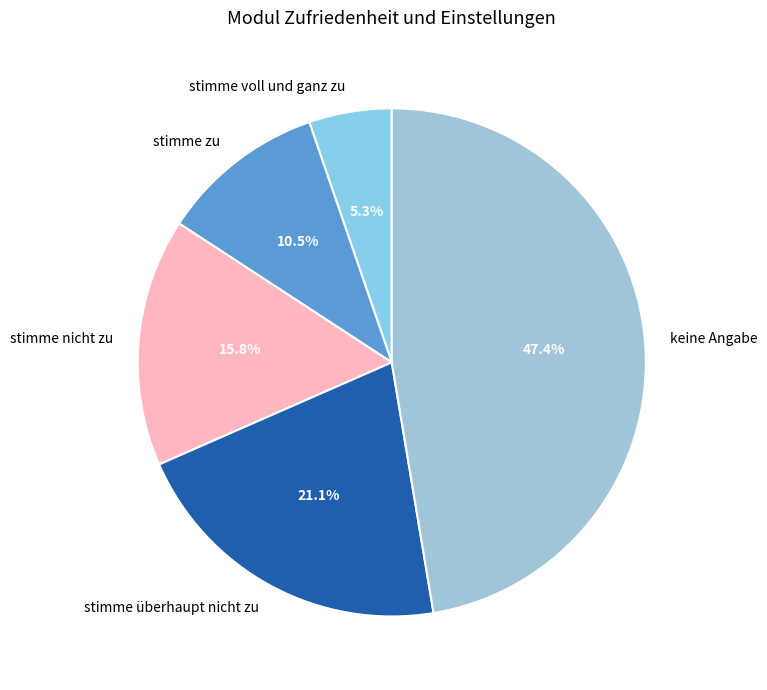

True or false: stimme überhaupt nicht zu accounts for 27% of the total.

False